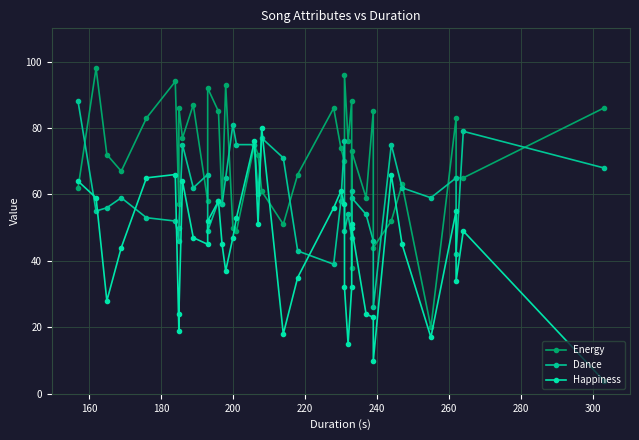

List the series in order of their overall mean, highest first.

Energy, Dance, Happiness